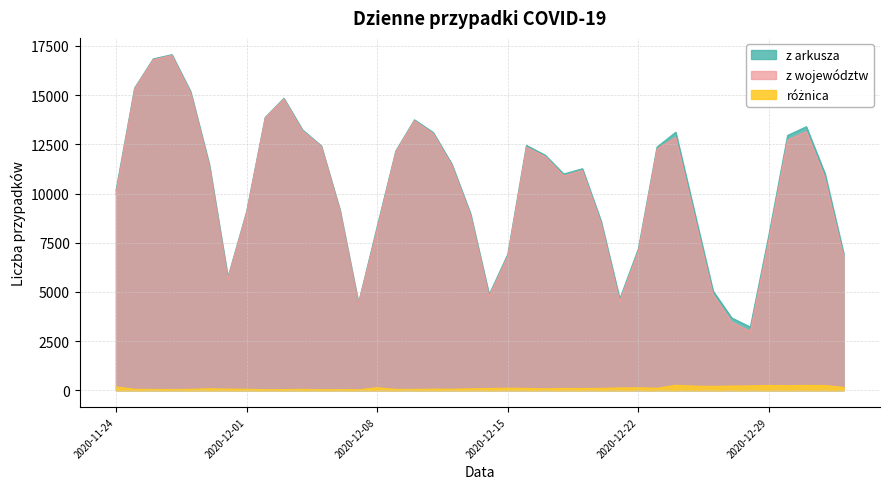

True or false: z arkusza and z województw intersect in this chart.

False